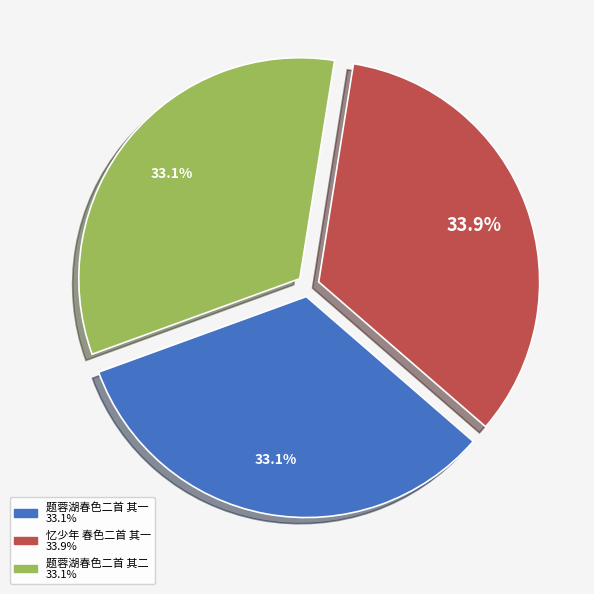

What percentage is the 忆少年 春色二首 其一 slice, to the nearest percent?

34%